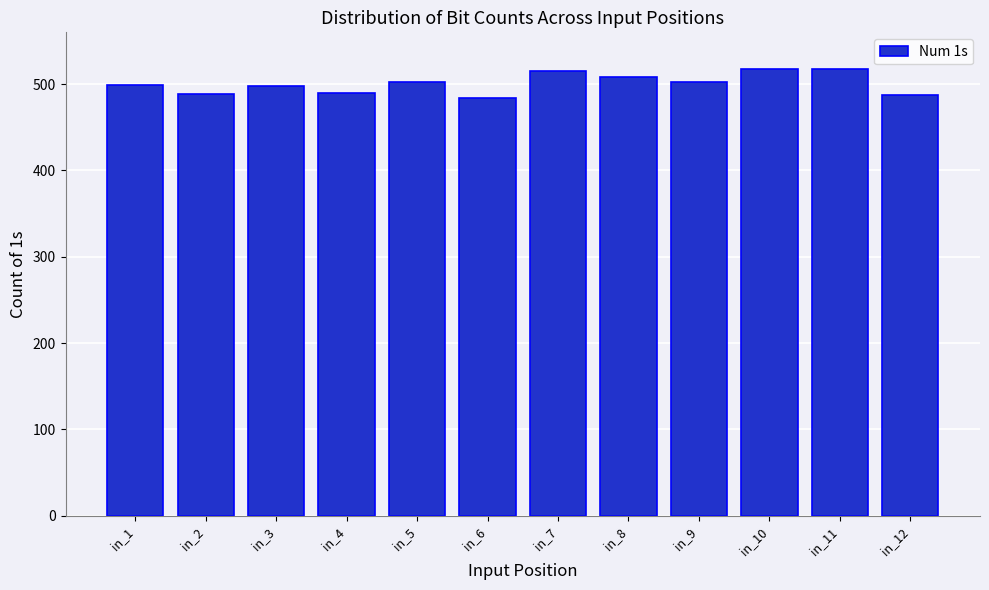

What is the ratio of the value at in_8 to the value at in_7?

1.0